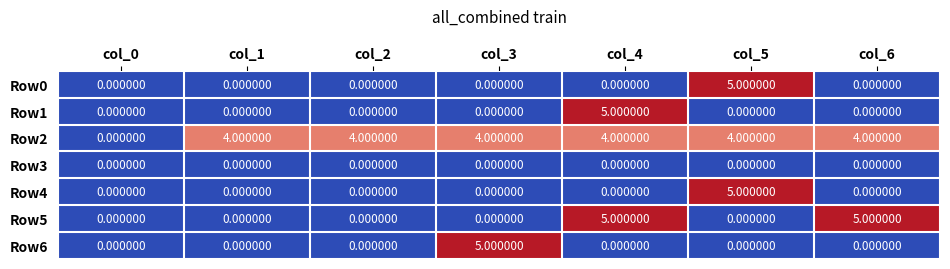

Count the number of categories in the chart.

7